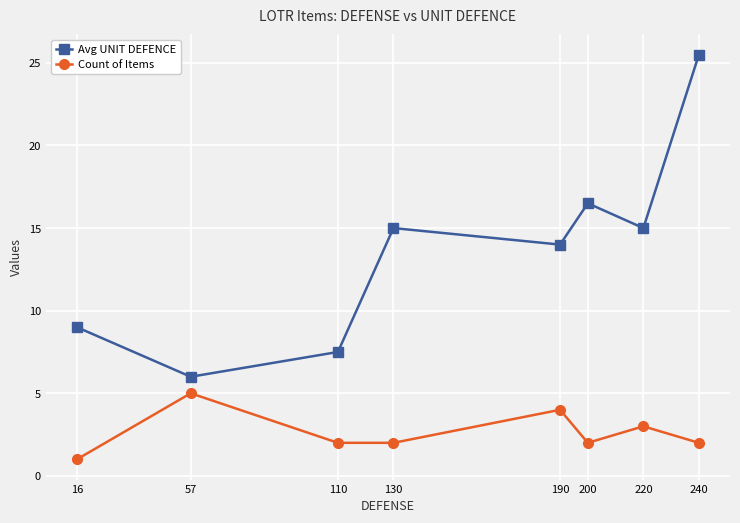

Rank the series by their maximum value, from highest to lowest.

Avg UNIT DEFENCE, Count of Items